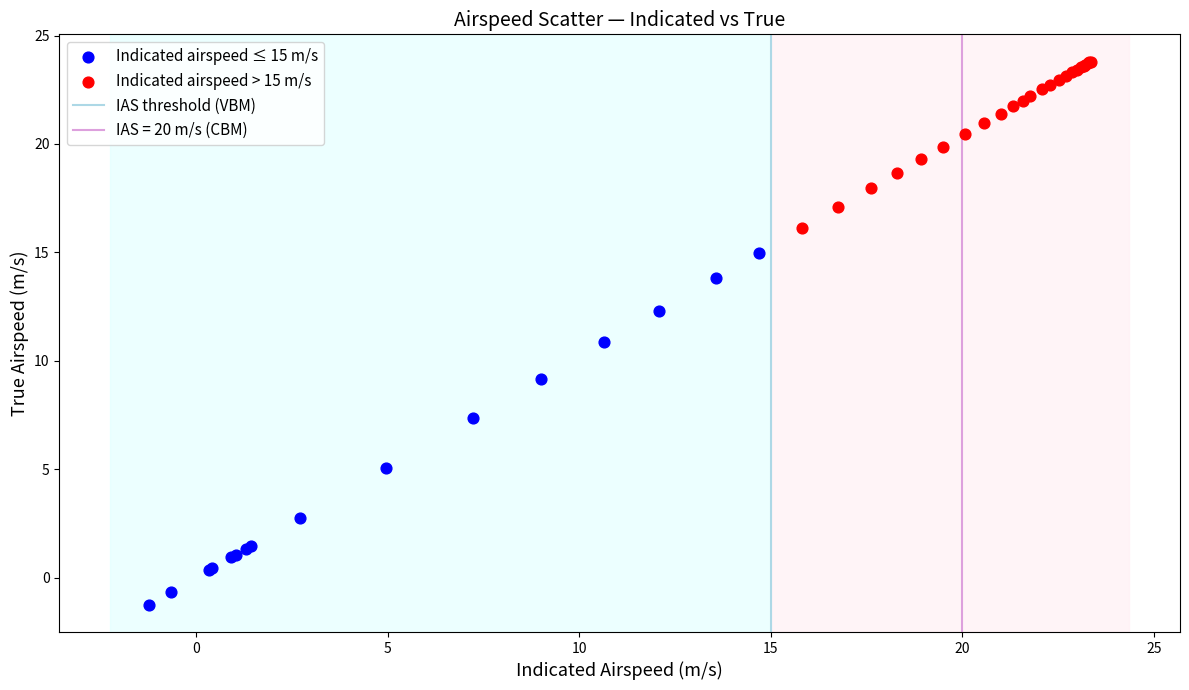

Which series has the largest Y range (max minus min)?

Indicated airspeed ≤ 15 m/s